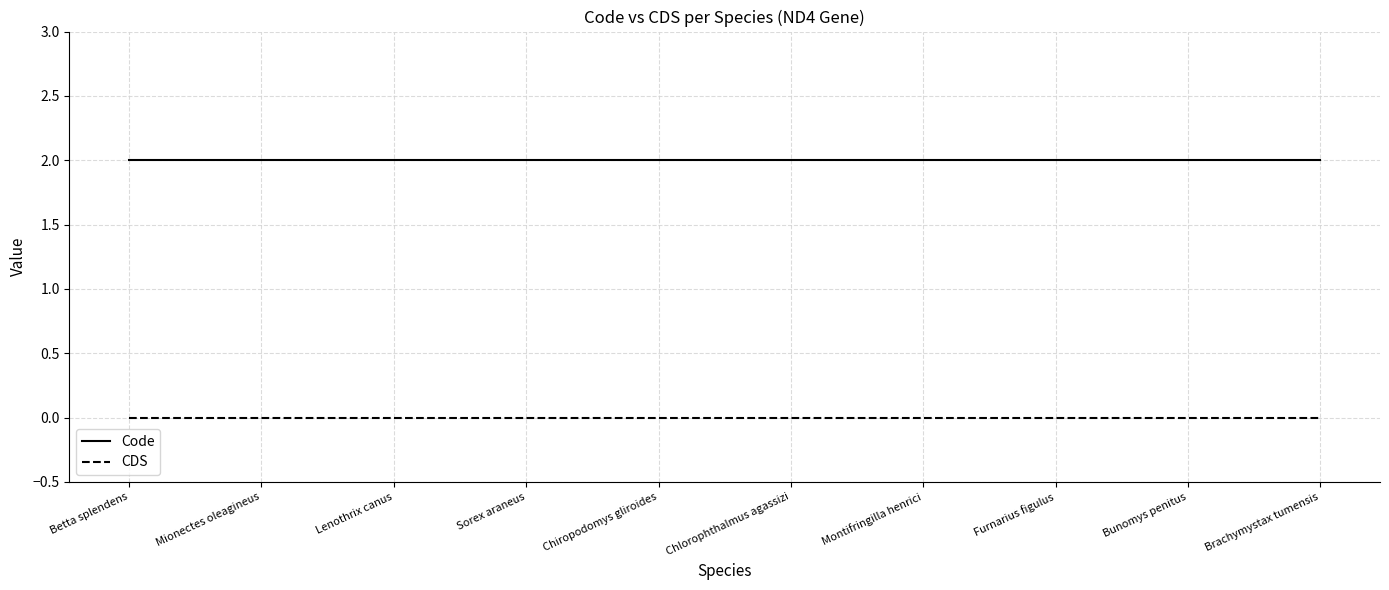

What position from the left is Lenothrix canus?

3